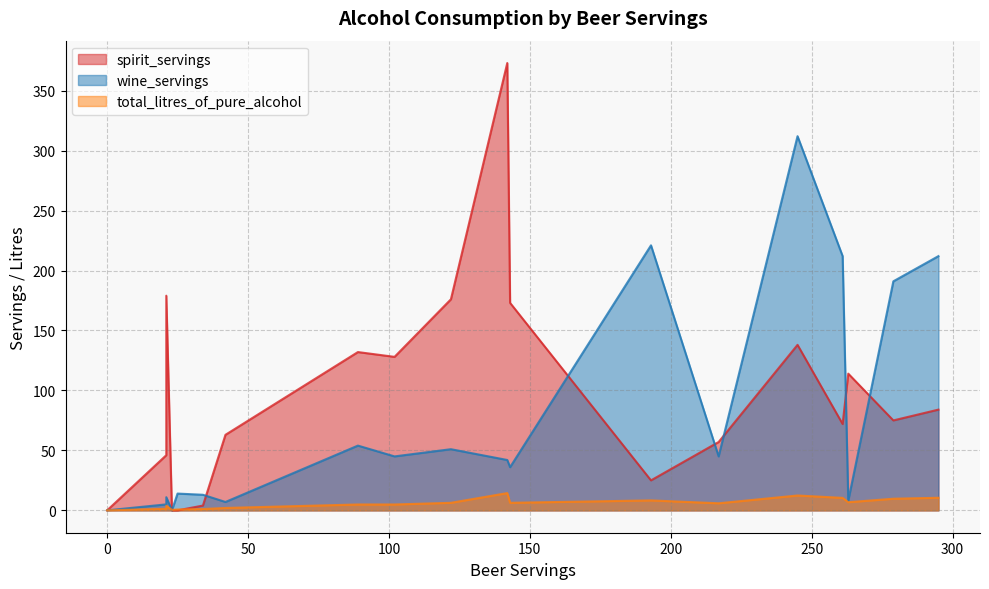

How many categories are shown in the chart?

20